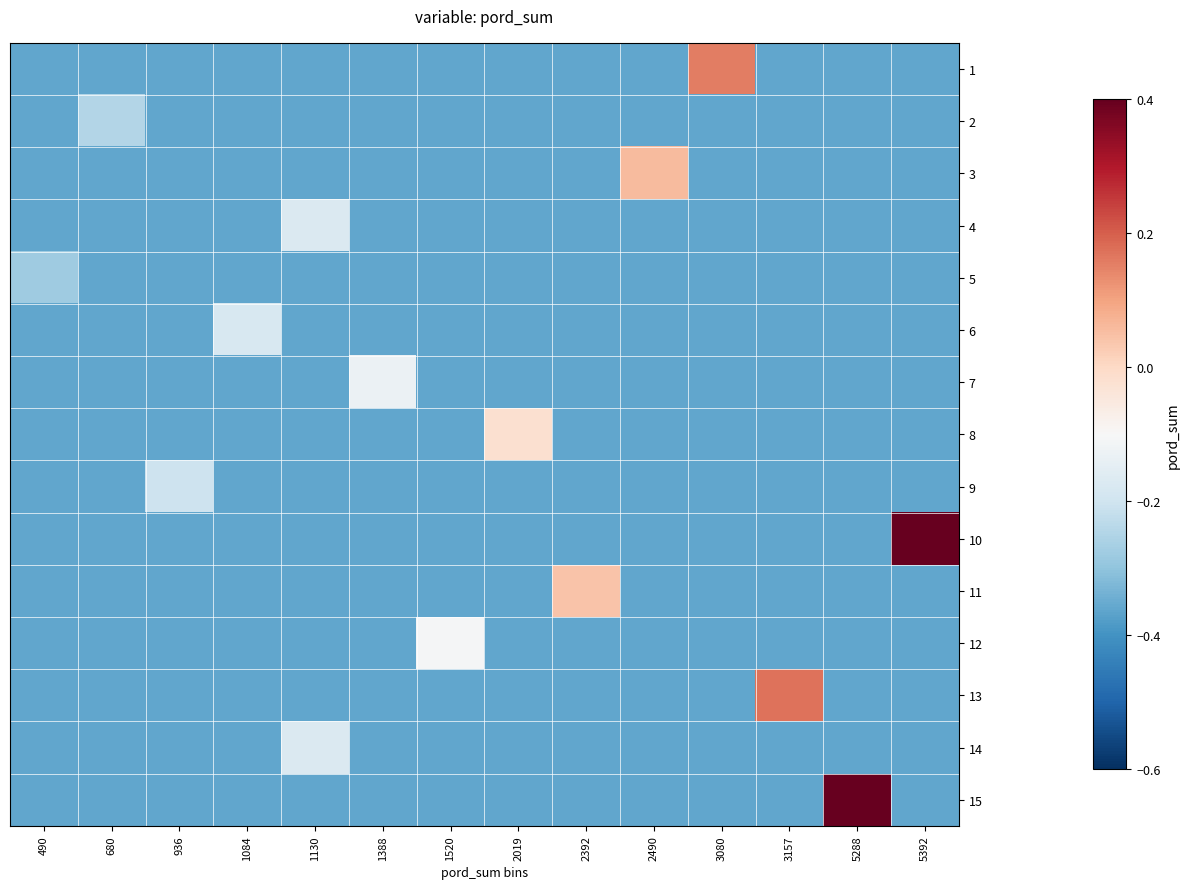

Which label corresponds to the largest value in the chart?

5392